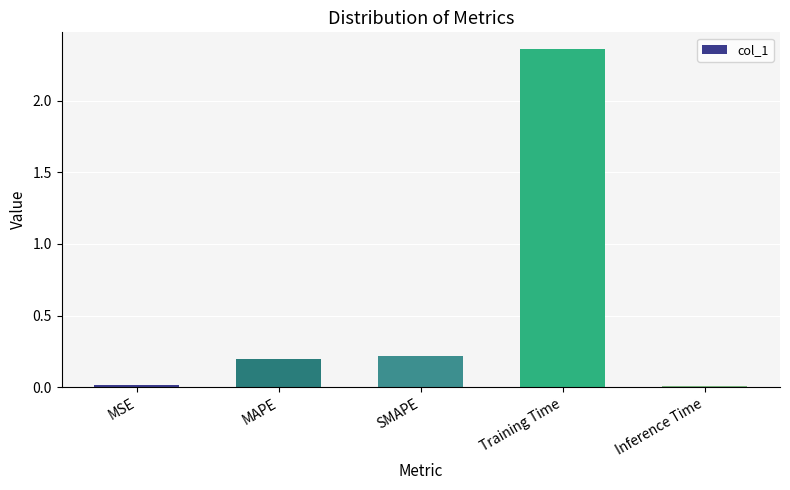

What is the sum of the values at SMAPE and Training Time?

2.6